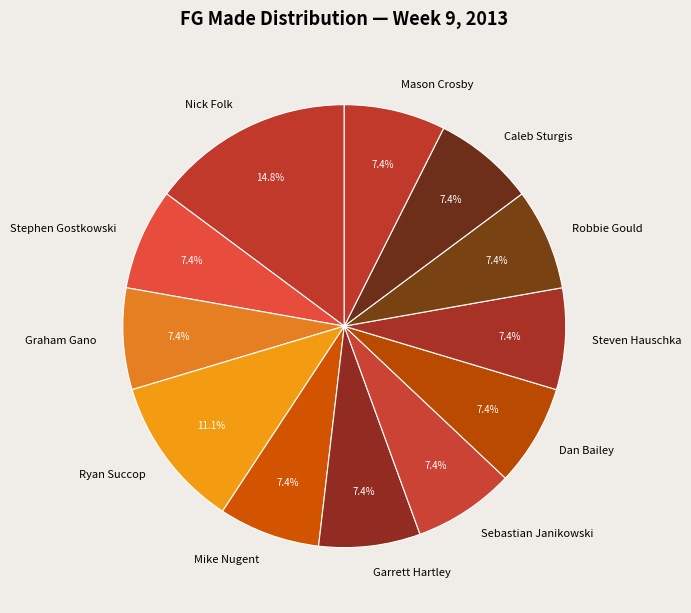

To the nearest percent, what is the combined percentage of Caleb Sturgis and Mike Nugent?

15%